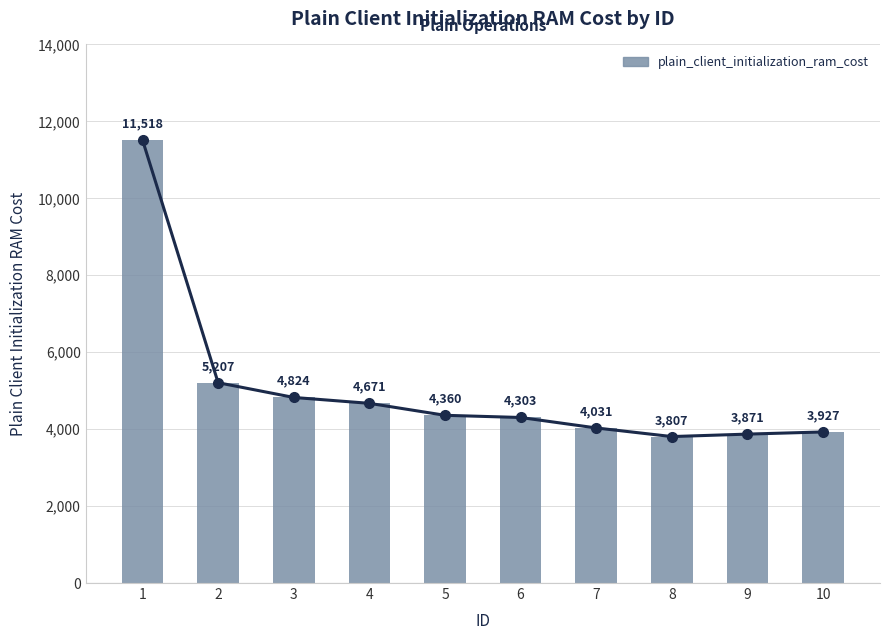

What is the difference between the values at 9 and 2?

1336